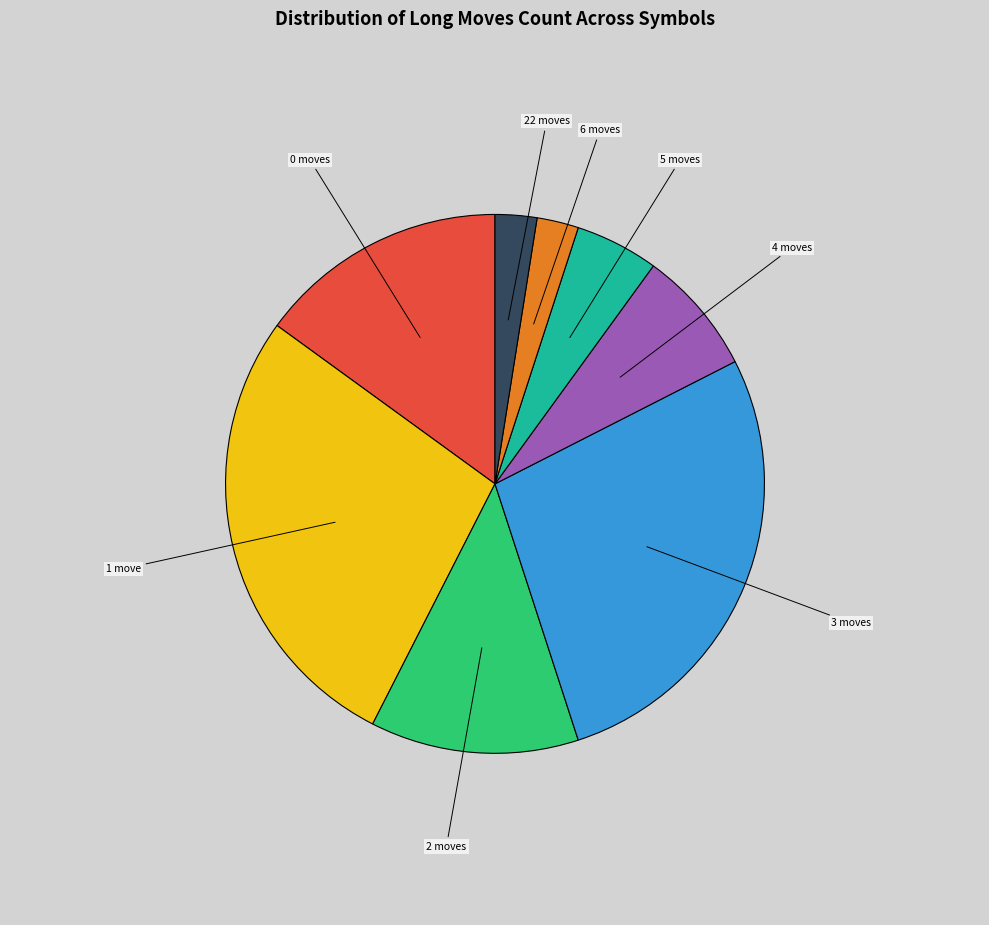

Does any single category account for the majority?

No